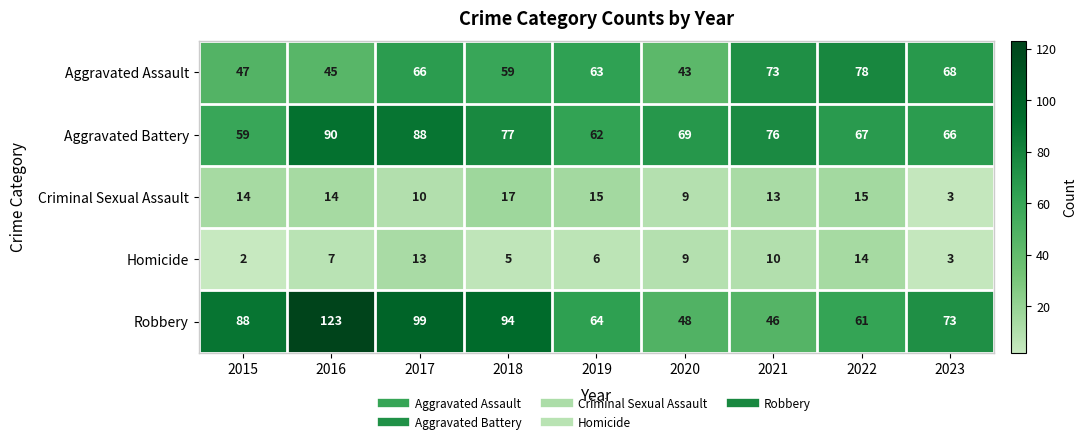

Rank the categories by Homicide value from highest to lowest.

2022, 2017, 2021, 2020, 2016, 2019, 2018, 2023, 2015